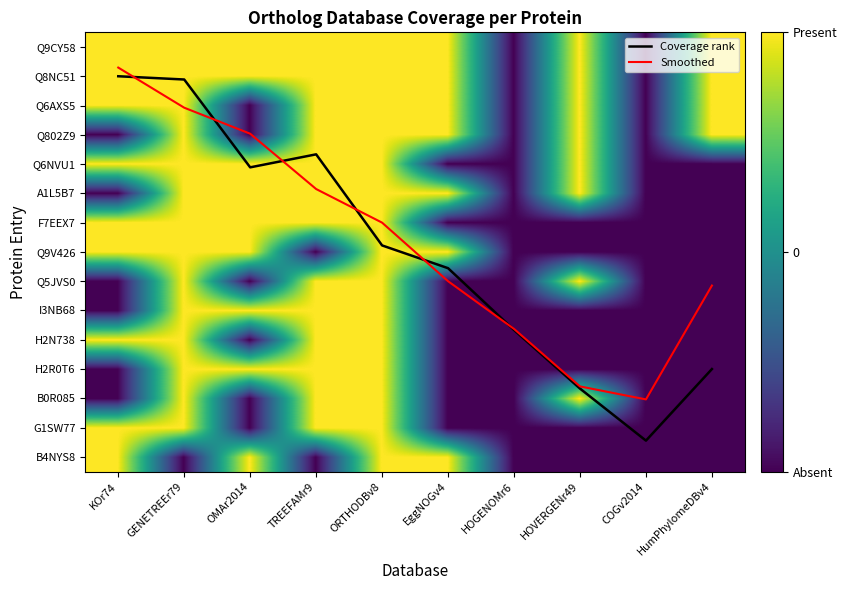

List the labels in order of B0R085 value, largest first.

GENETREEr79, TREEFAMr9, ORTHODBv8, HOVERGENr49, KOr74, OMAr2014, EggNOGv4, HOGENOMr6, COGv2014, HumPhylomeDBv4